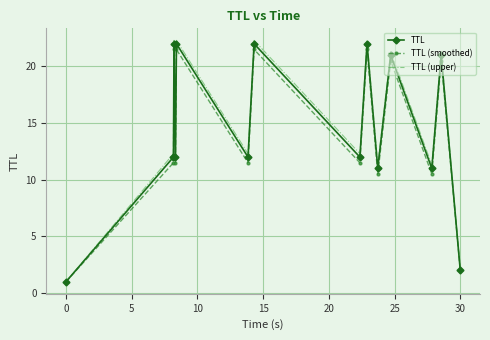

What is the lowest value of the TTL (upper) series?

1.0